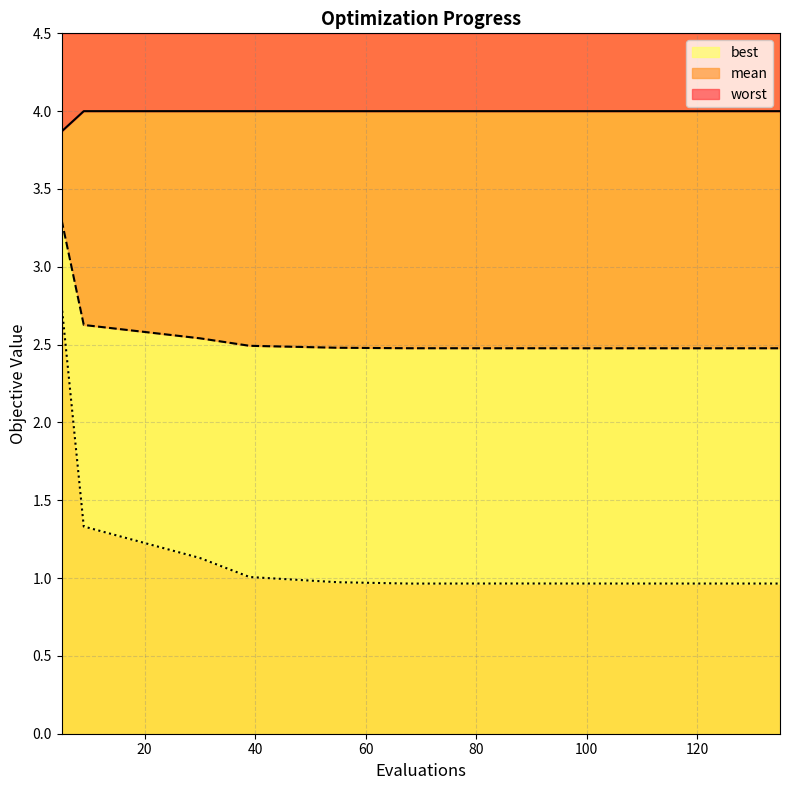

True or false: mean has a value of 0.6 at 55.

False